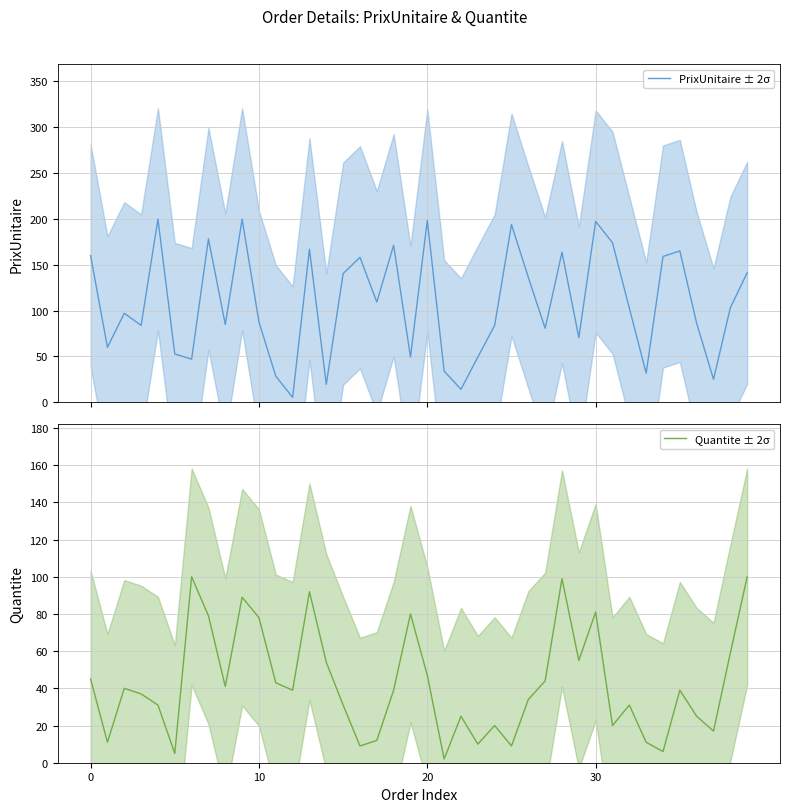

How many interior local valleys does the PrixUnitaire ± 2σ series have?

13